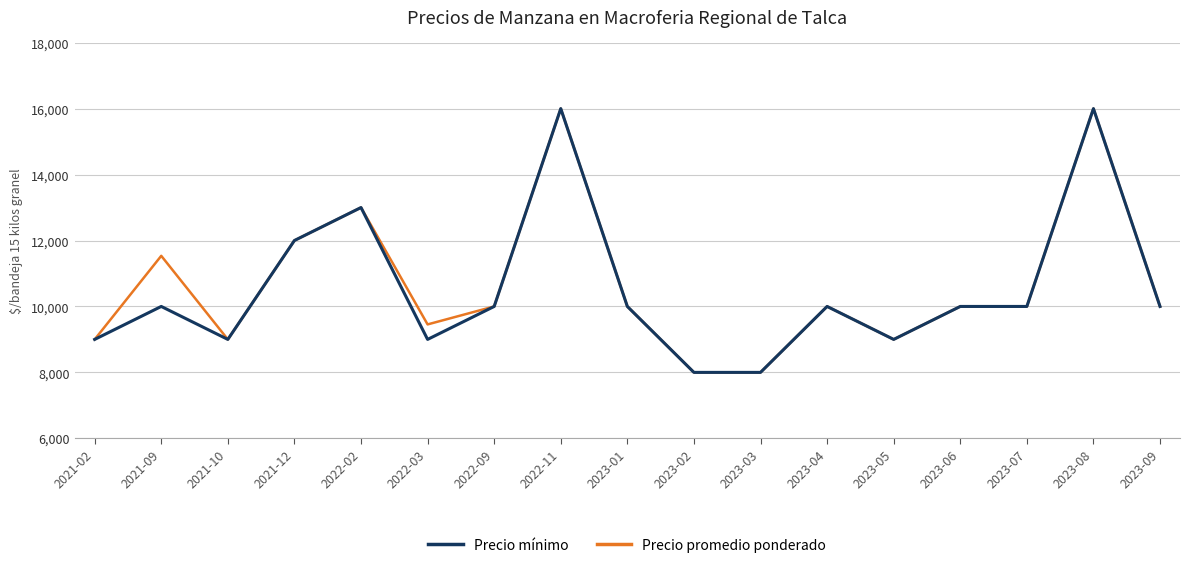

What is the difference between the Precio mínimo values at 2023-07 and 2021-12?

2000